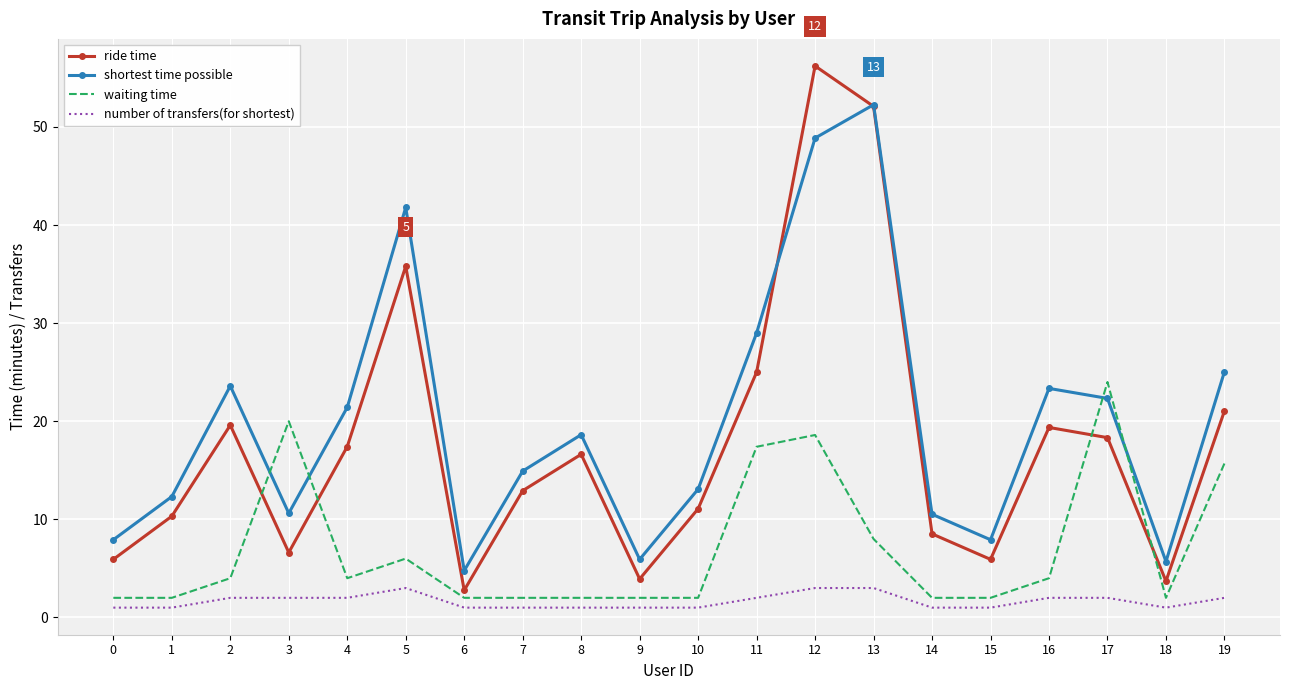

True or false: shortest time possible and waiting time intersect in this chart.

True